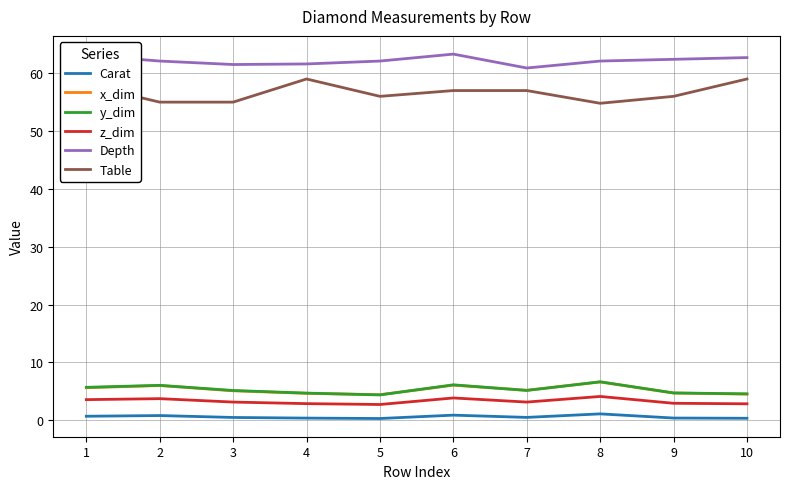

What is the spread (max minus min) of values at 5?

61.8